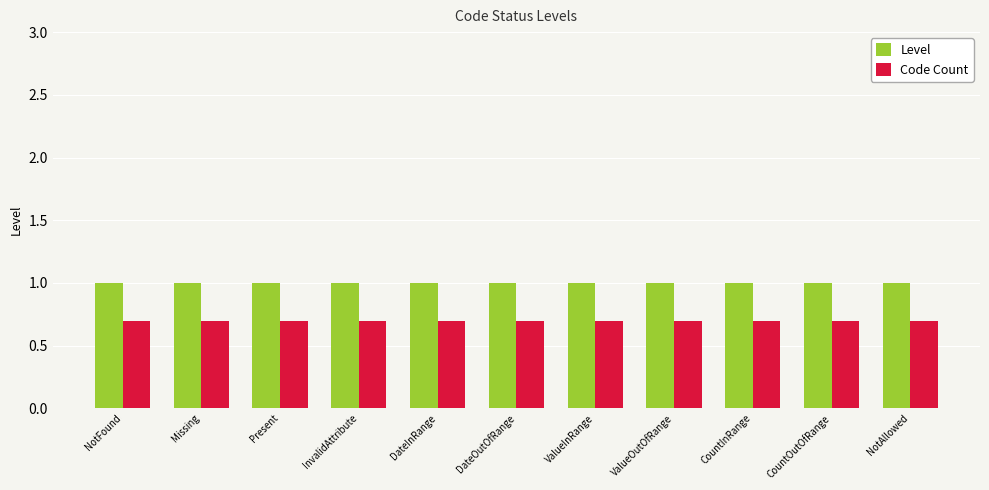

Rank the series at InvalidAttribute from lowest to highest value.

Code Count, Level